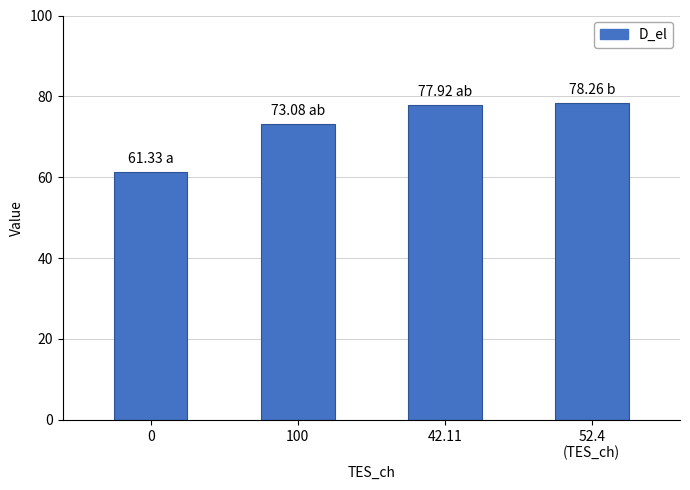

What is the label of the 3rd bar from the left?

42.11